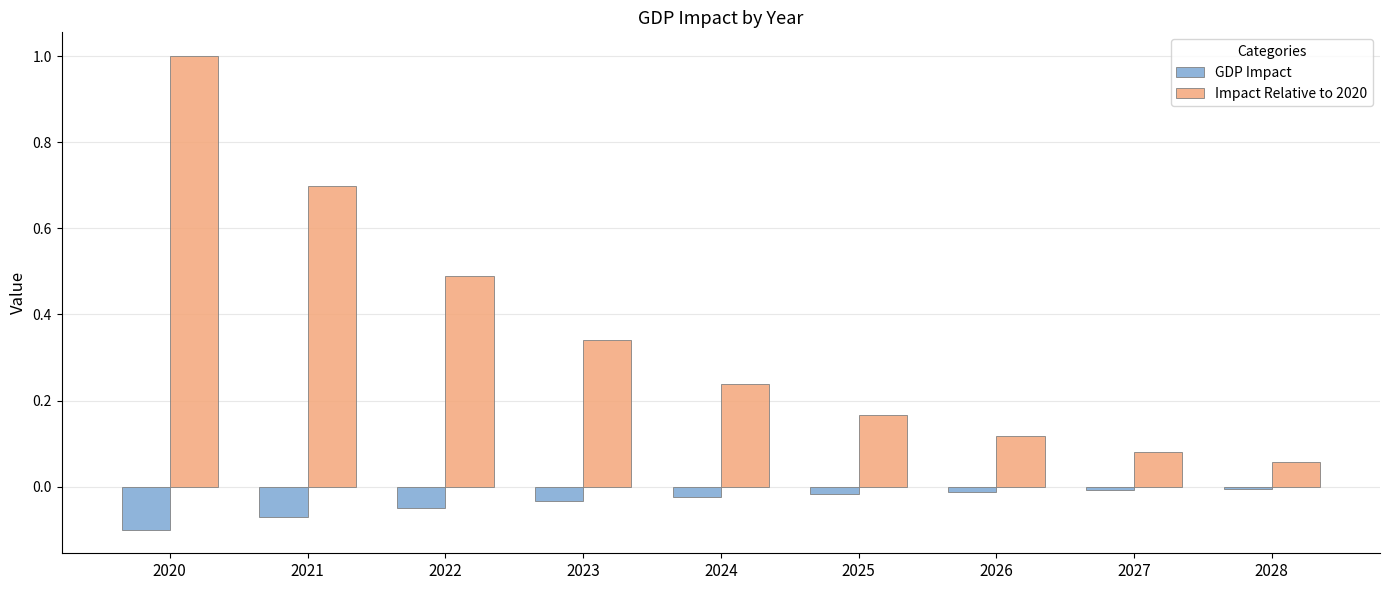

True or false: Impact Relative to 2020 has a value of 0.5 at 2022.

True